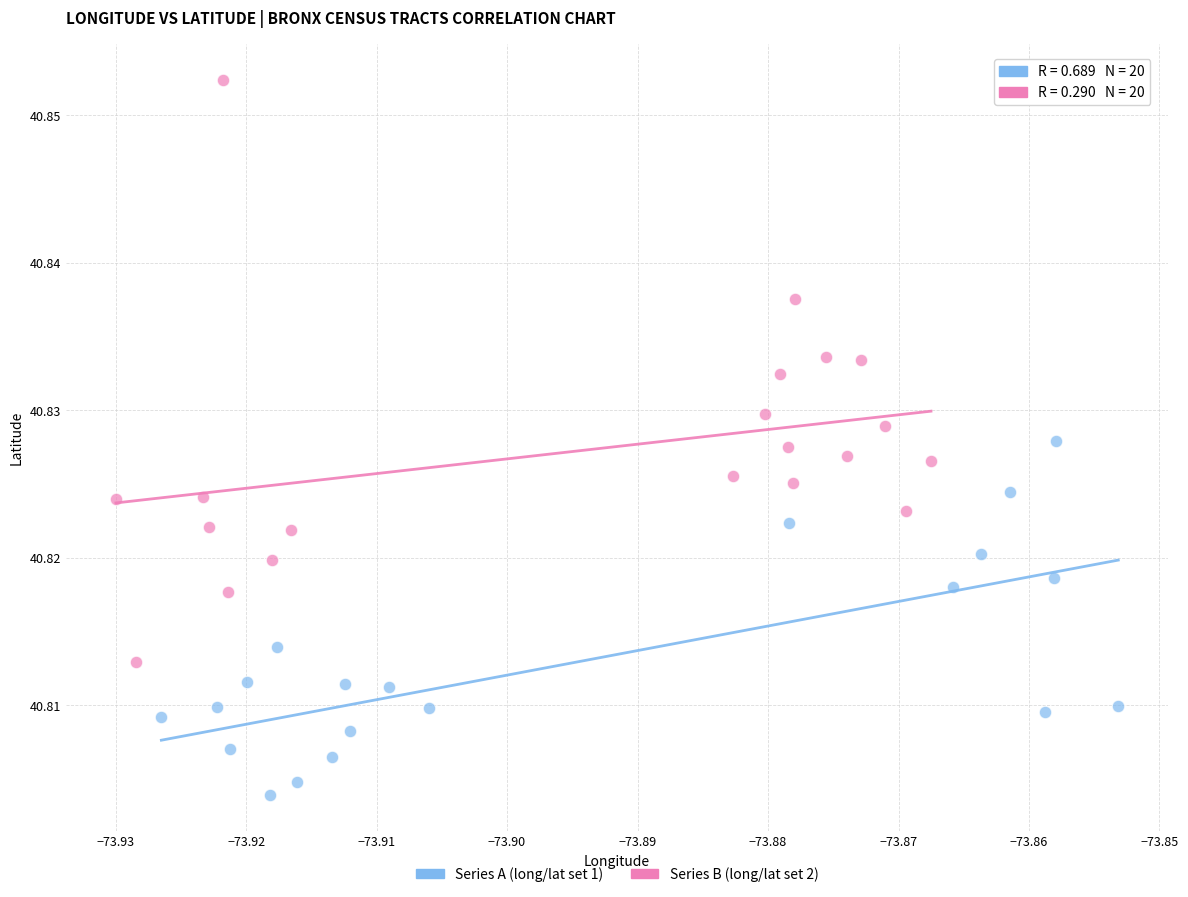

Which series reaches the maximum Y coordinate?

Series B (long/lat set 2)